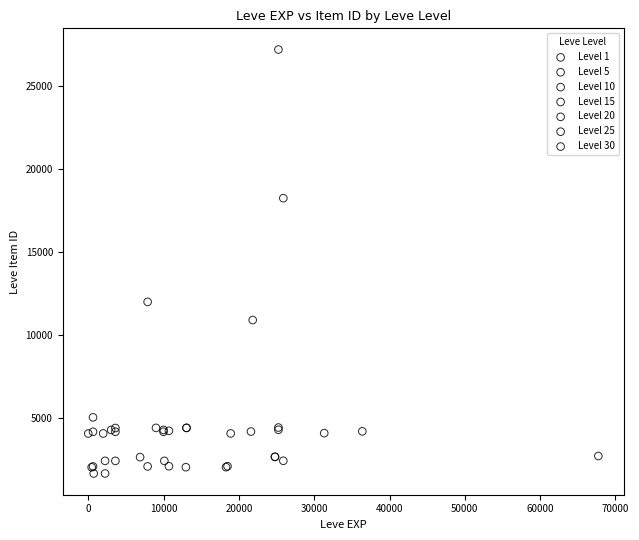

Which series has the largest Y range (max minus min)?

Level 25